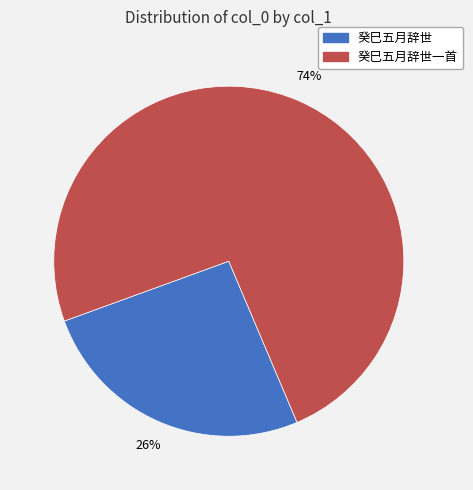

How many slices are in this pie chart?

2